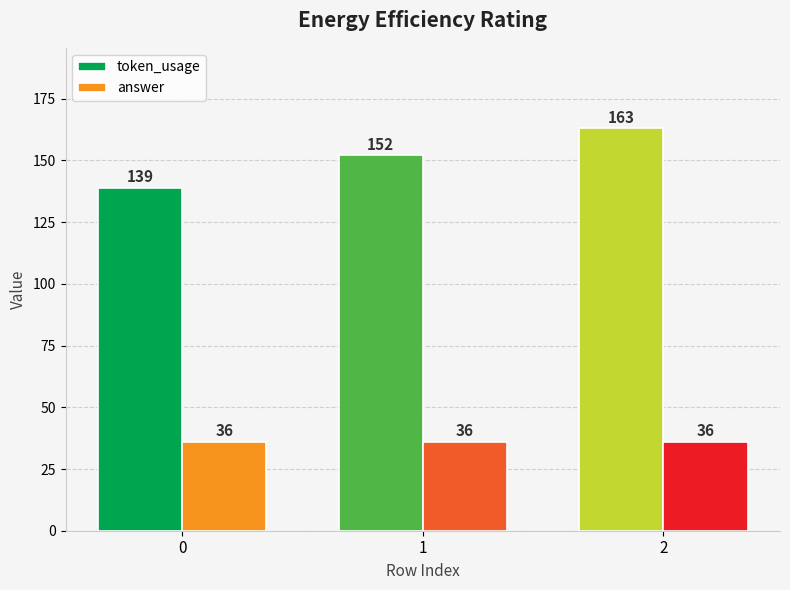

What is the difference between the highest and lowest values at 0?

103